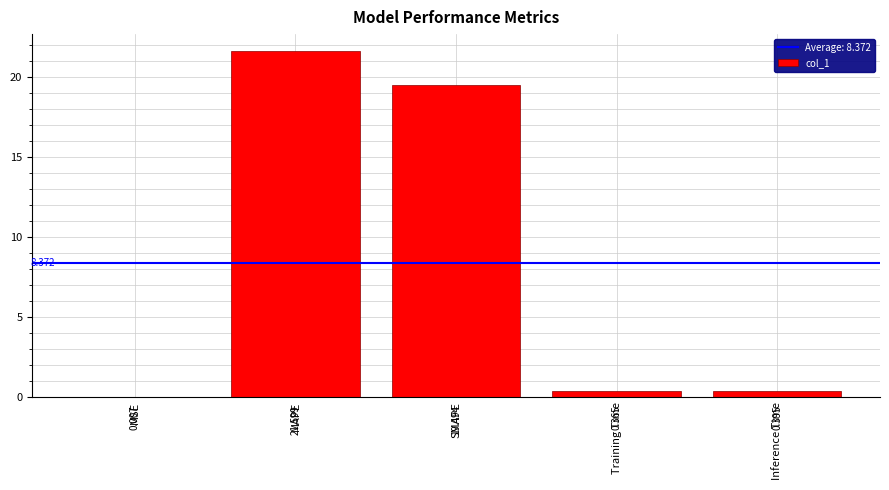

What is the maximum value shown in the chart?

21.6